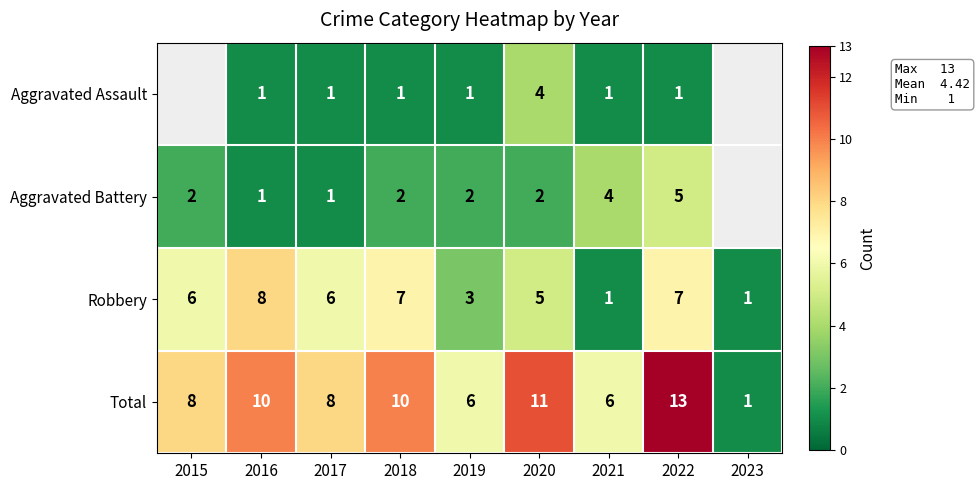

True or false: Total has a value of 2.8 at 2017.

False